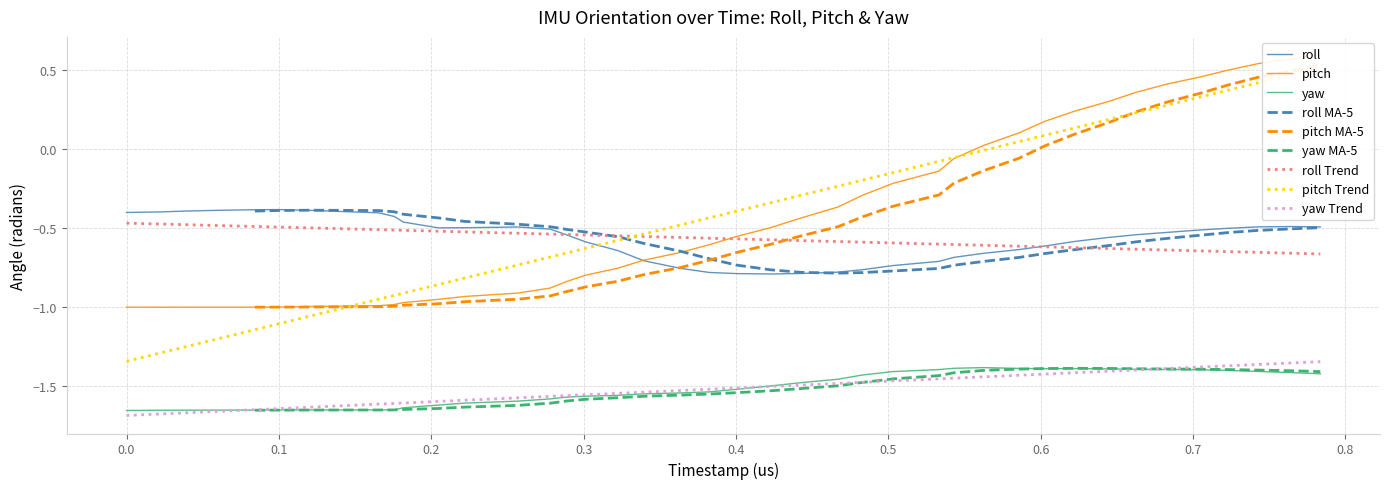

What is the smallest value displayed?

-1.7